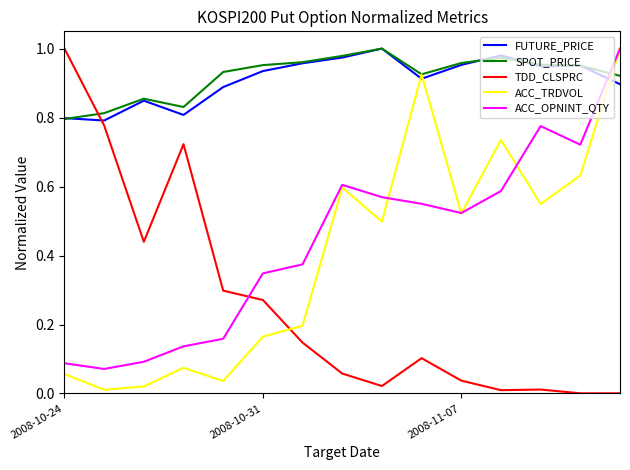

True or false: ACC_TRDVOL and FUTURE_PRICE intersect in this chart.

True